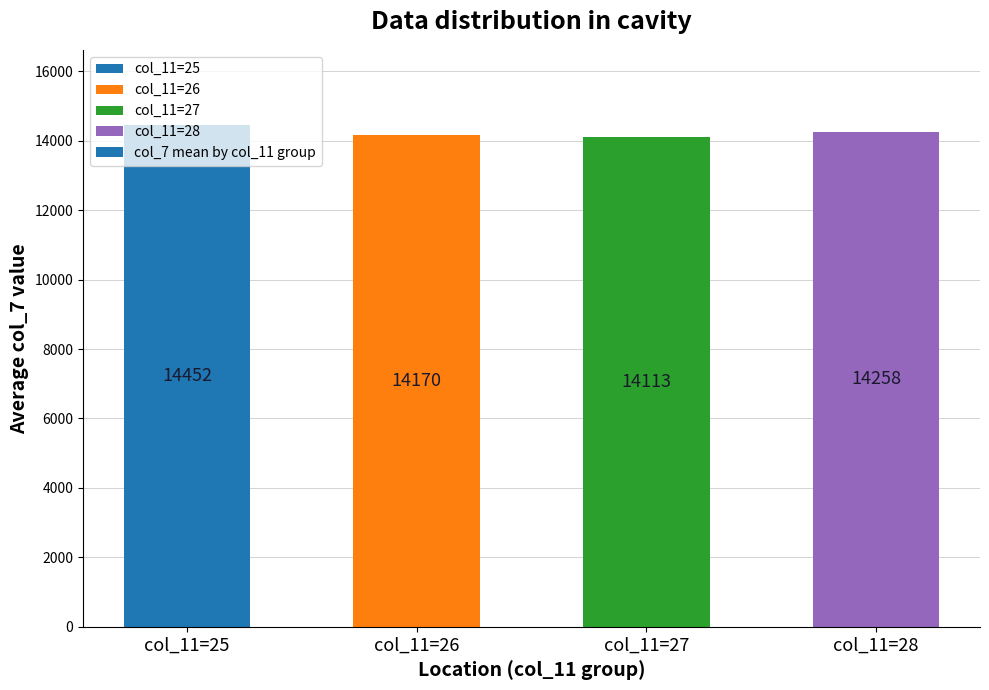

What is the approximate value at col_11=26?

14170.0